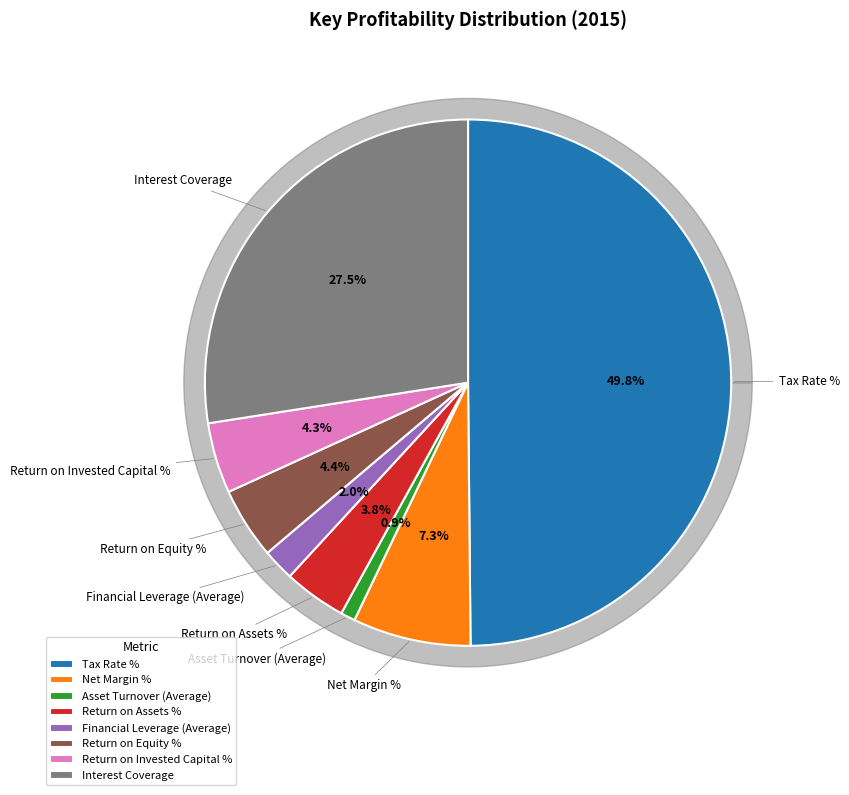

Which slice is the smallest?

Asset Turnover (Average)